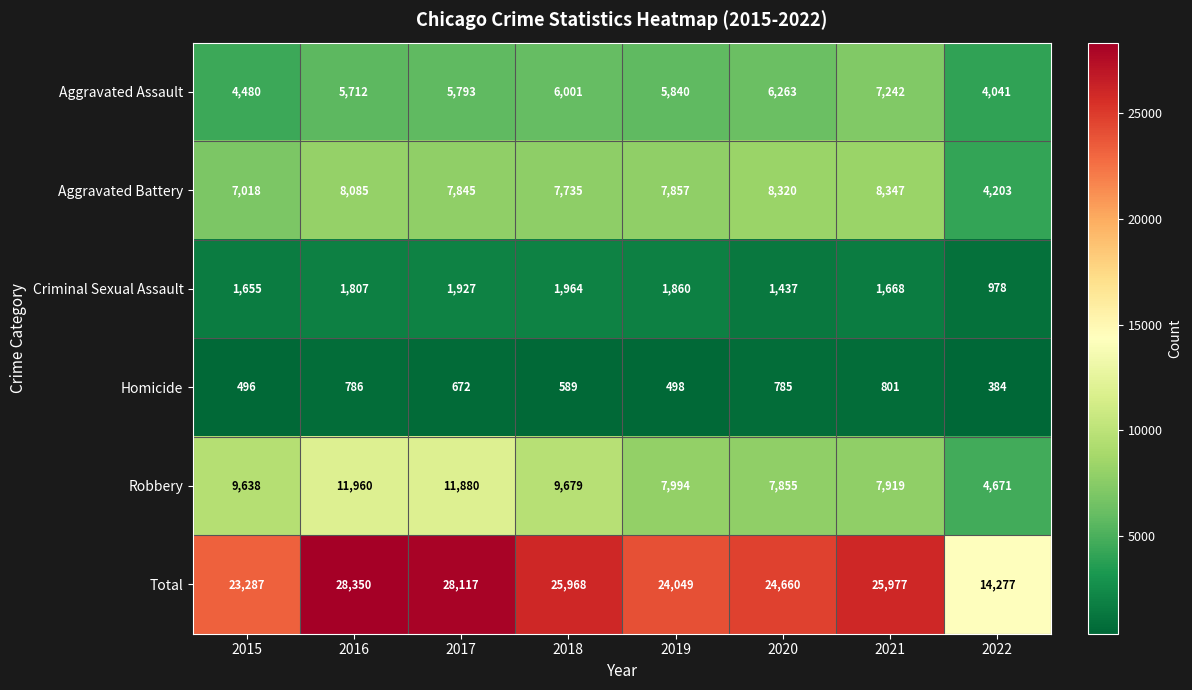

Between 2015 and 2021, which series saw the biggest shift?

Aggravated Assault